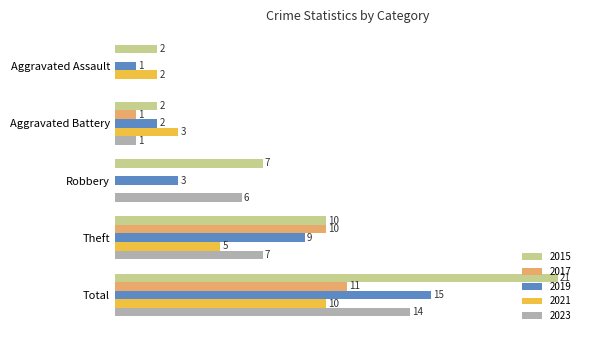

Which label corresponds to the largest value in the chart?

Total